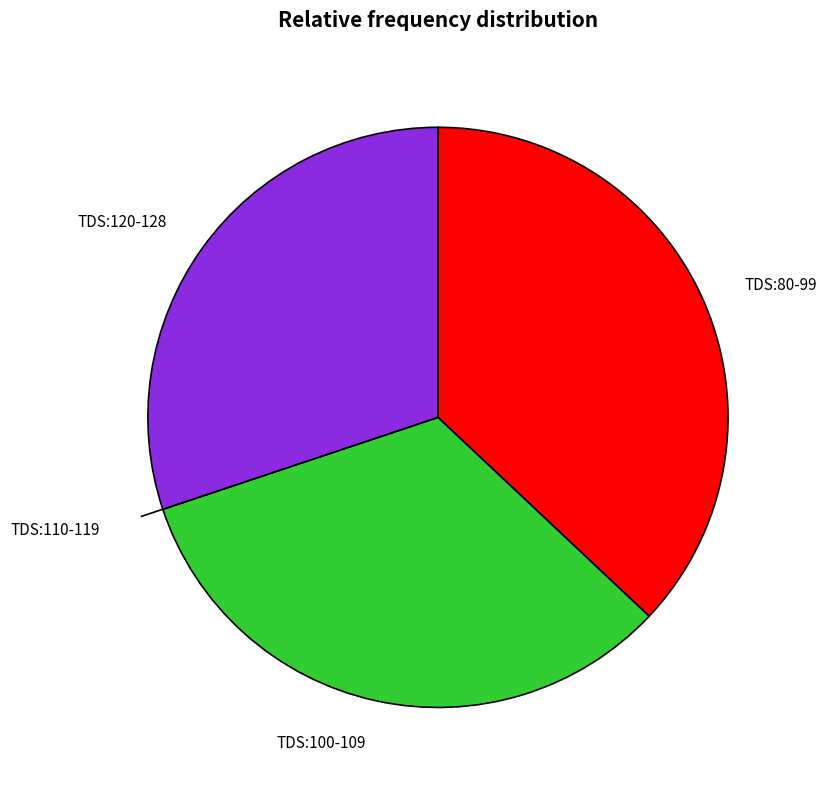

Do TDS:120-128 and TDS:80-99 together represent more than half of the pie?

Yes